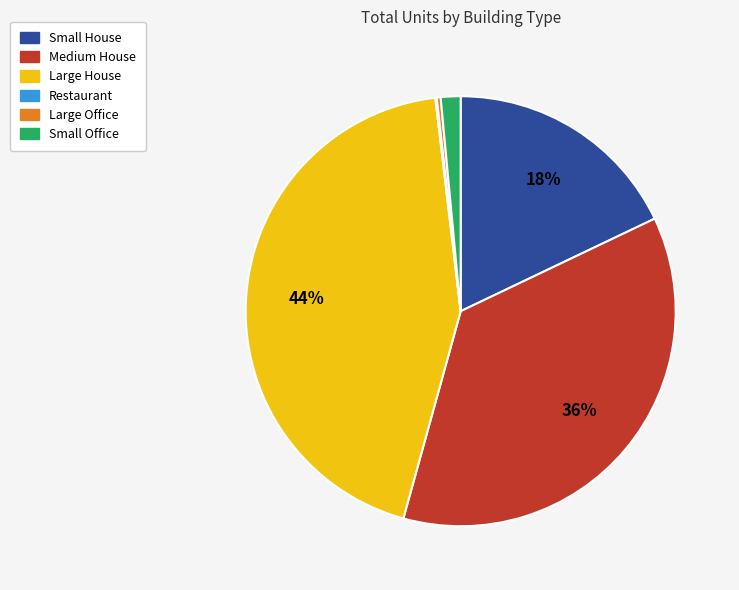

To the nearest percent, what is the difference between the largest and smallest slice percentages?

44%